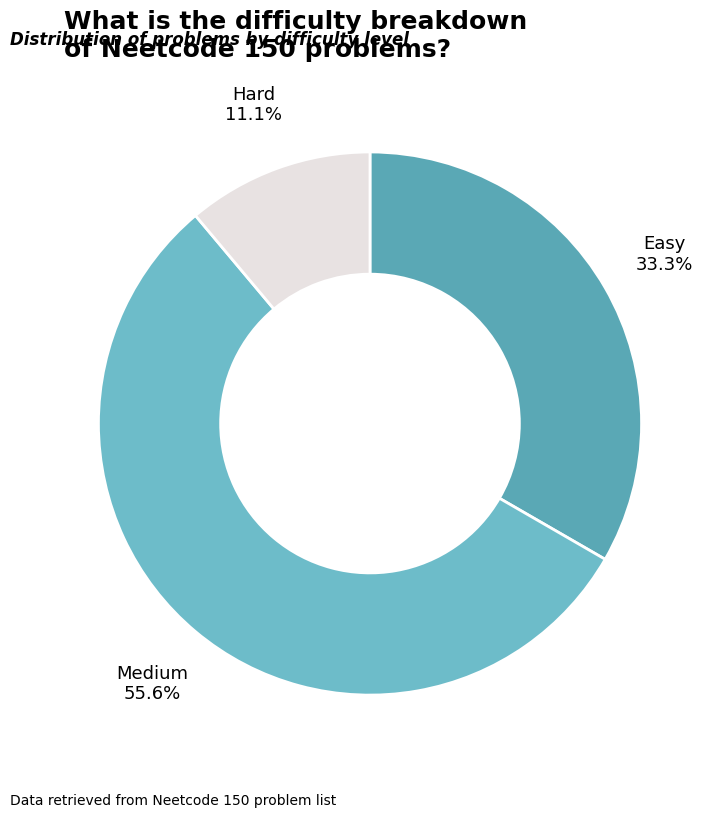

Between Hard and Medium, which is larger?

Medium